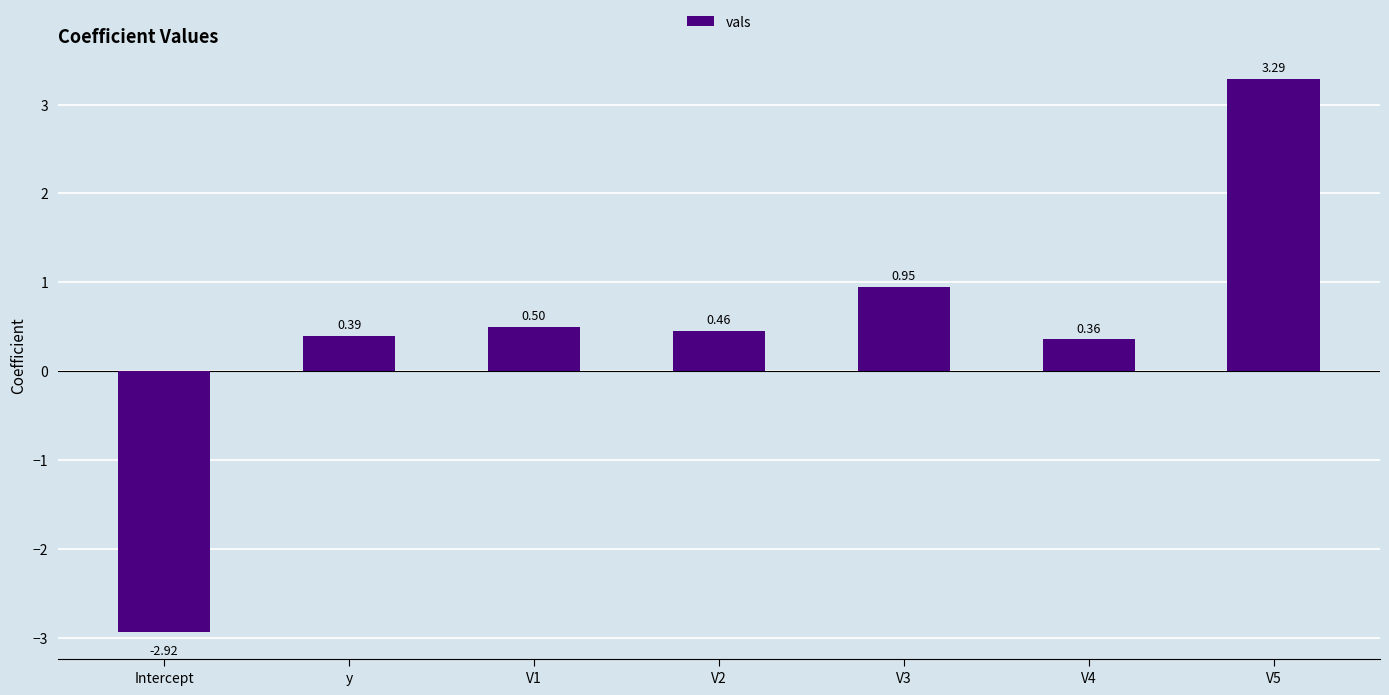

What is the label of the 6th bar from the right?

y